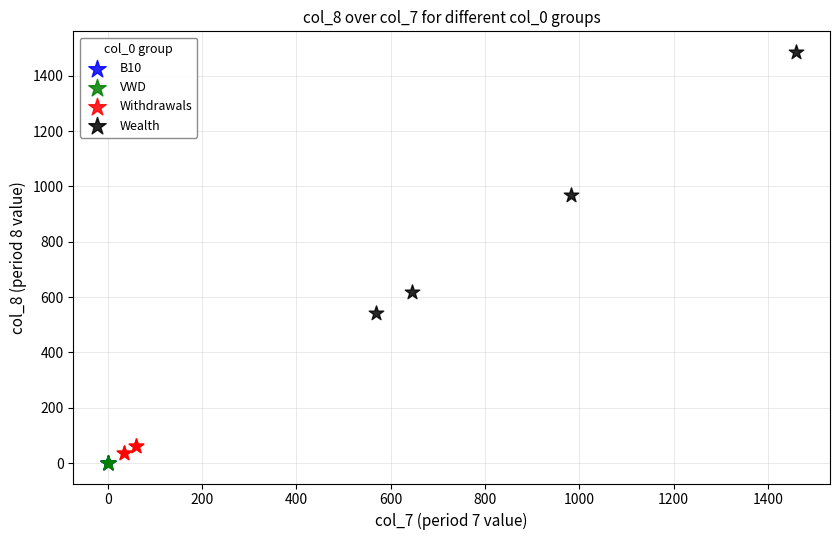

Which series has the widest spread of Y values?

Wealth